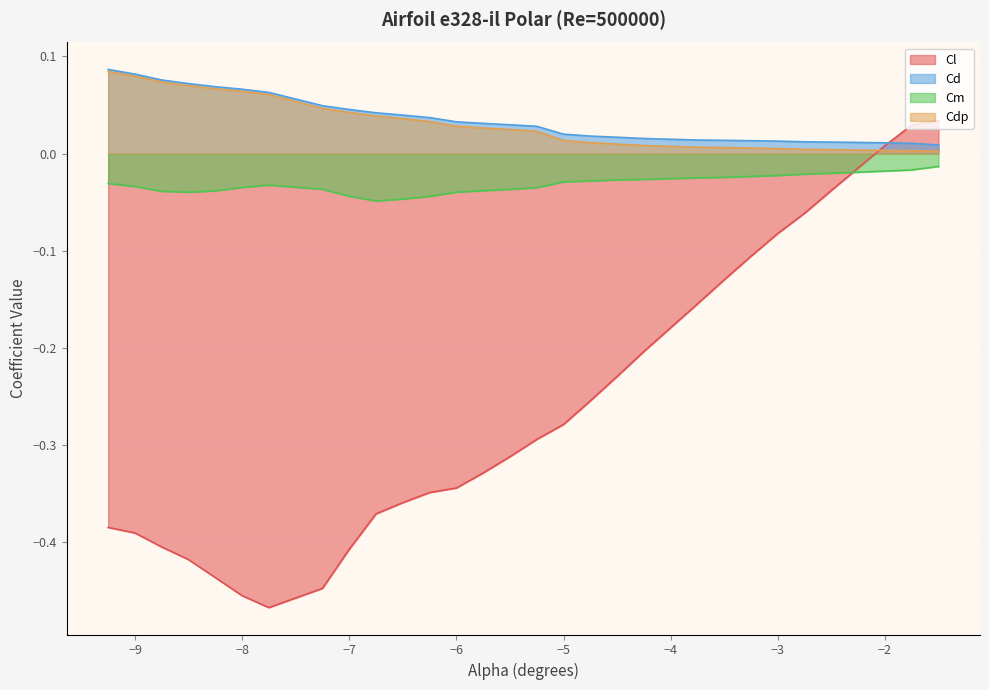

What is the highest value of the Cd series?

0.1